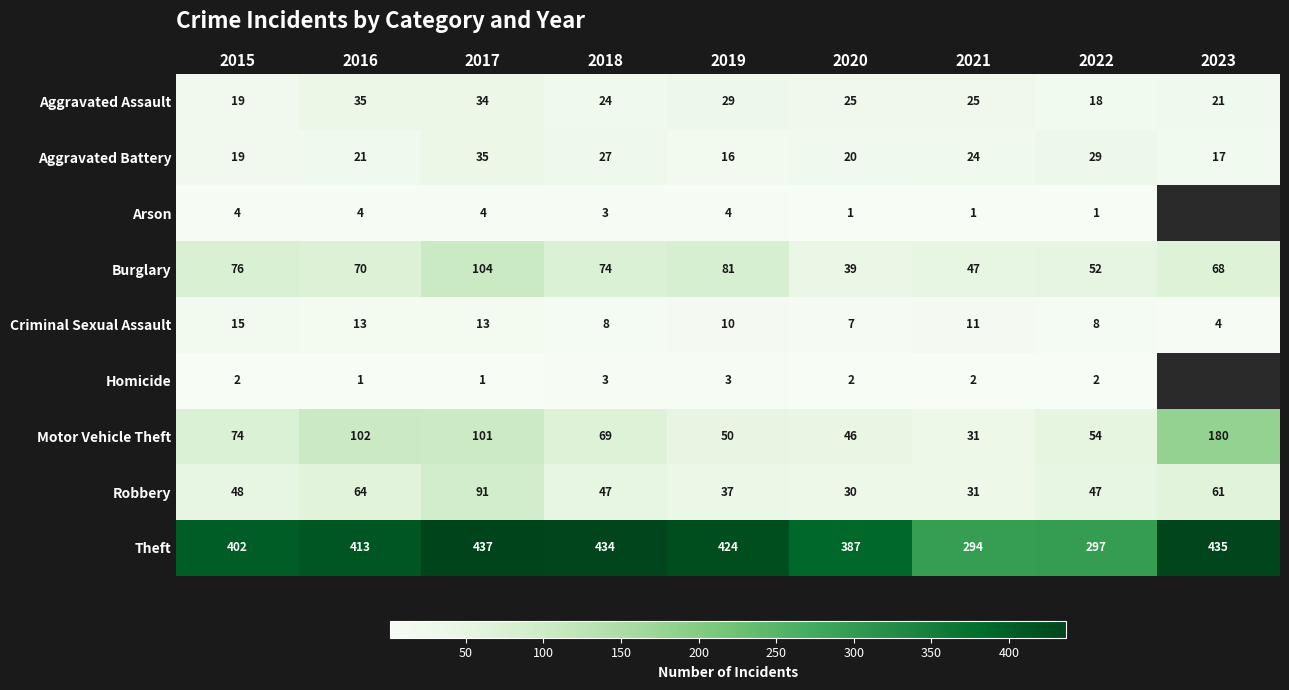

What is the greatest value displayed?

437.0